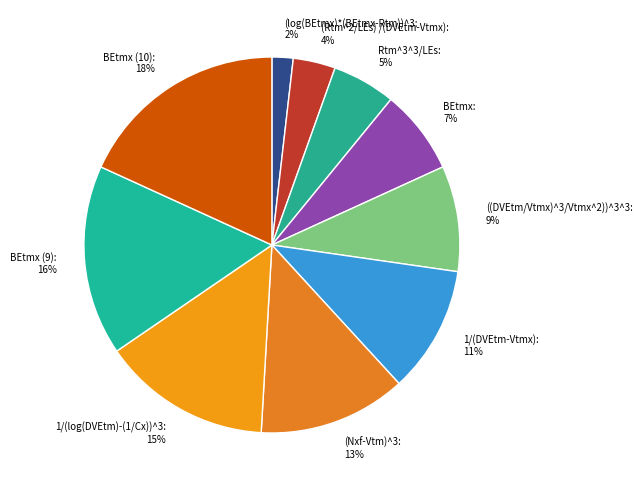

Does any single category account for the majority?

No